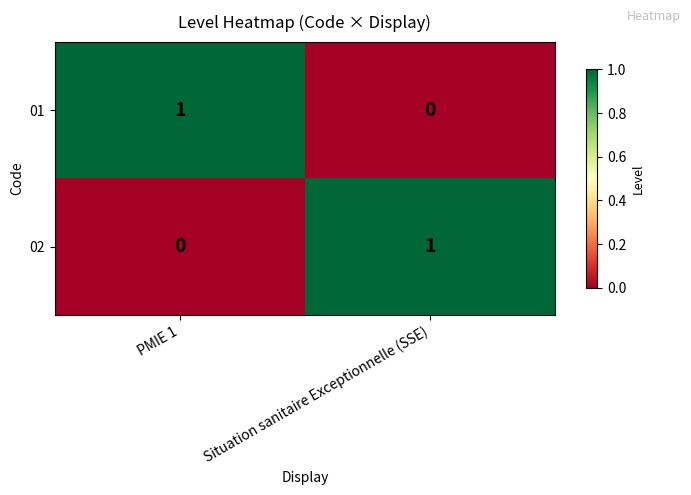

At which label does 02 reach its peak?

Situation sanitaire Exceptionnelle (SSE)